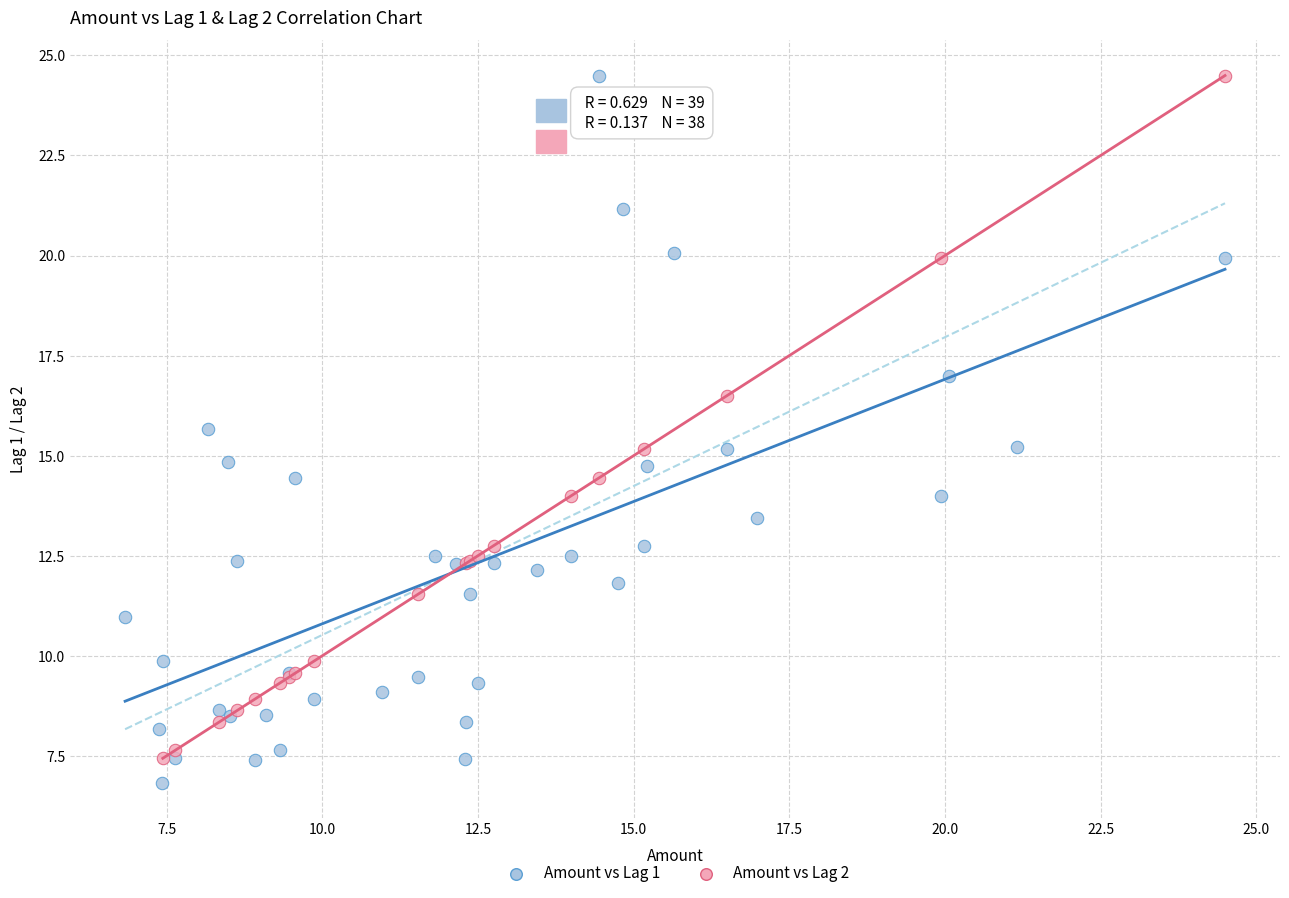

Which series has the widest spread of Y values?

Amount vs Lag 1